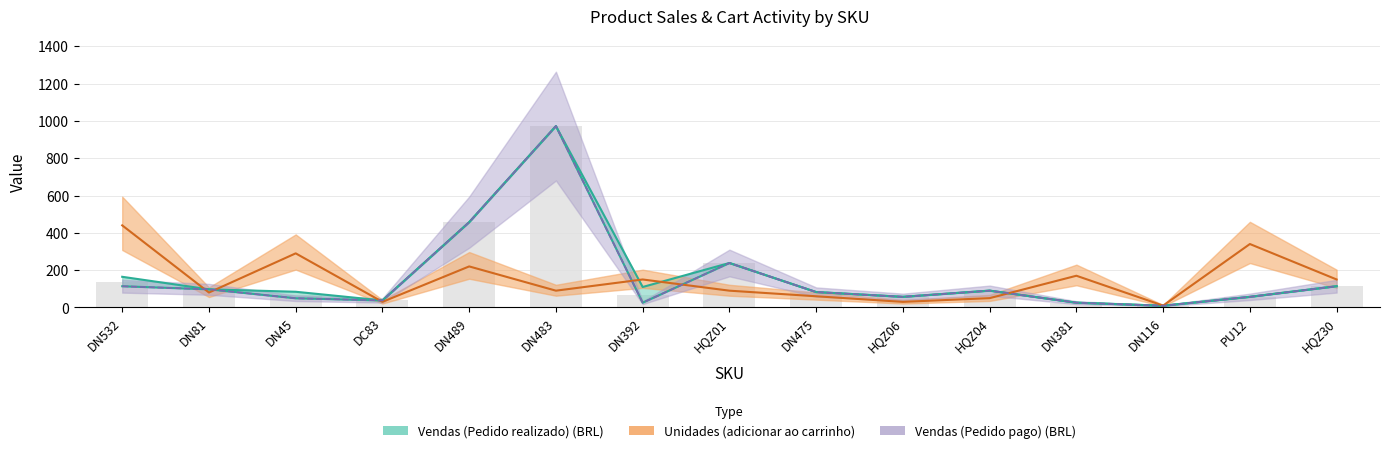

Between DC83 and DN392, which series saw the biggest shift?

Unidades (adicionar ao carrinho)